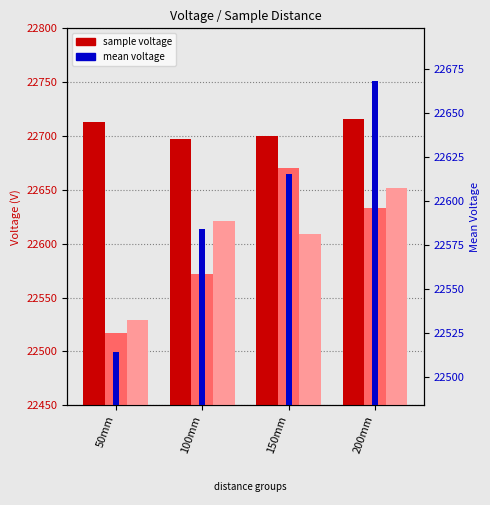

What is the sum of the sample_3 voltage values at 50mm and 100mm?

45150.5